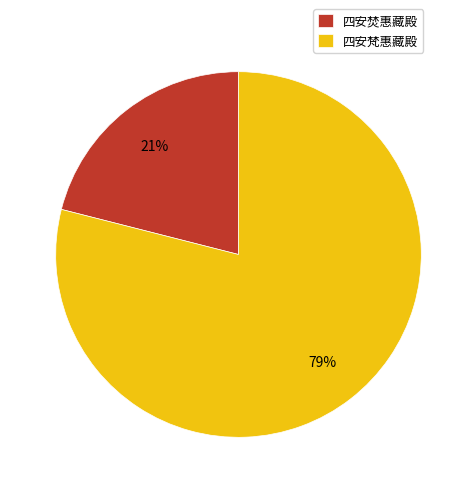

Is the sum of 四安梵惠藏殿 and 四安焚惠藏殿 greater than half?

Yes